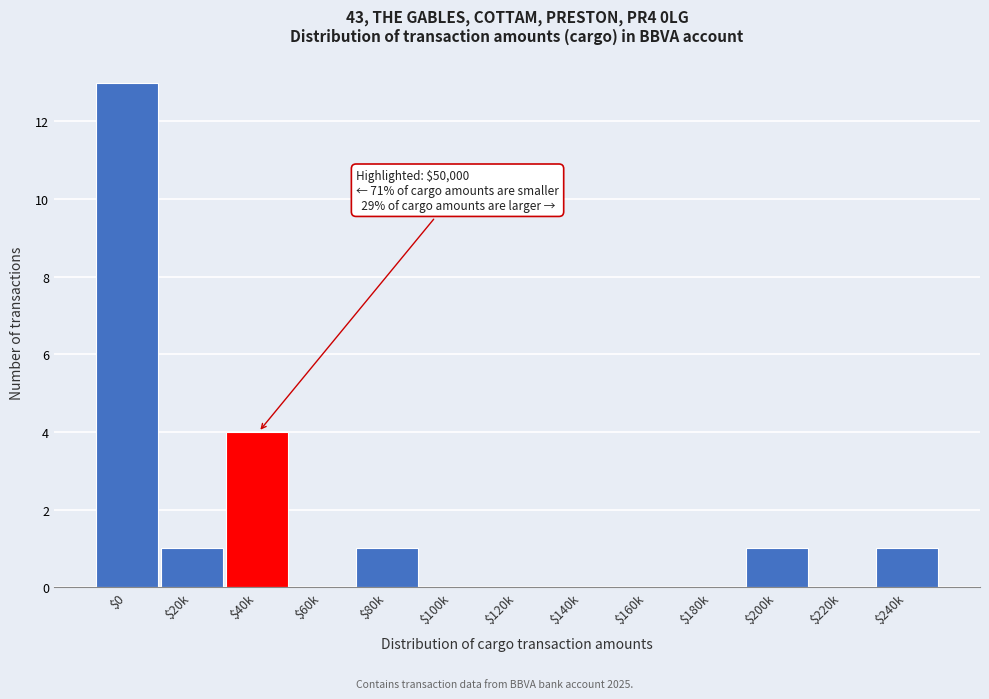

What is the greatest value displayed?

13